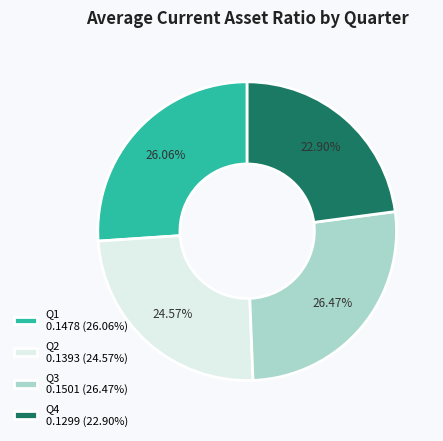

Combined, do Q3 0.1501 (26.47%) and Q2 0.1393 (24.57%) account for over 50%?

Yes